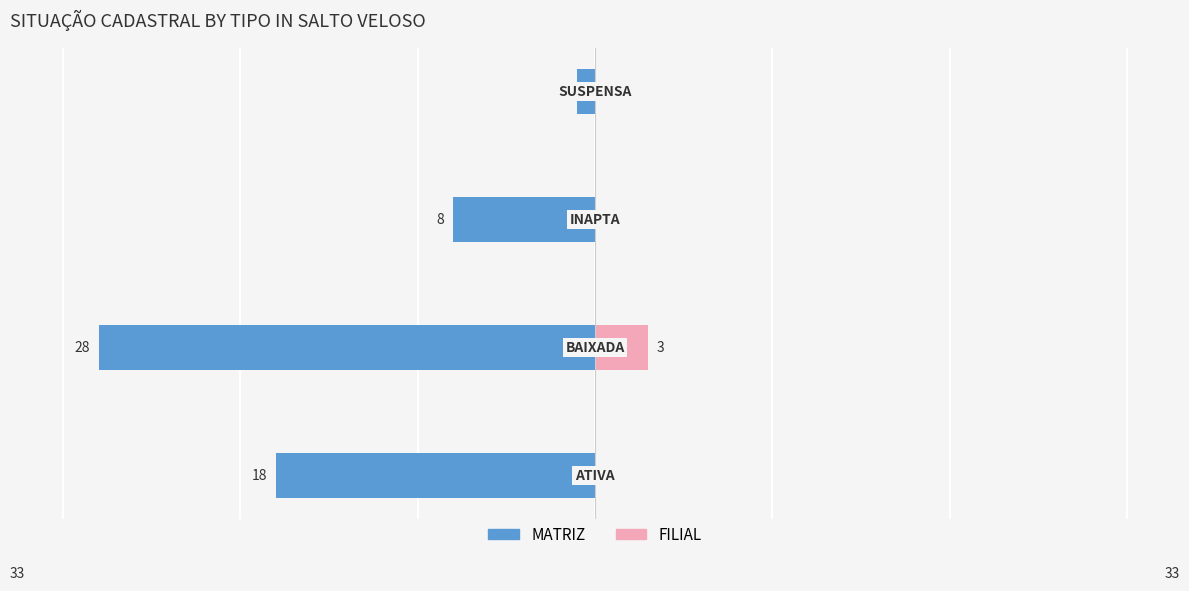

How many data points does each series have?

4